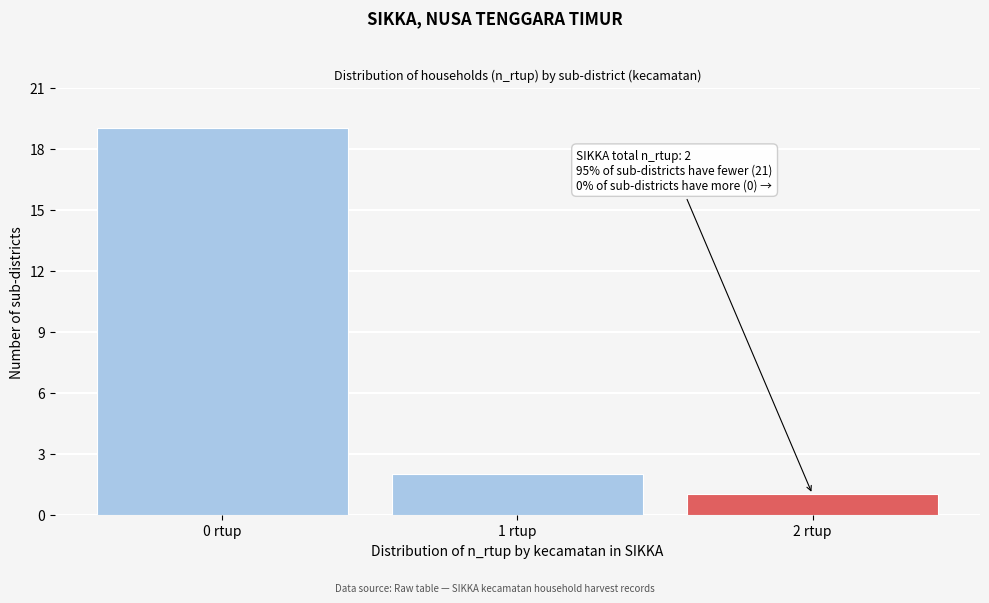

Reading left to right, extract all data points from this chart.

0 rtup=19	1 rtup=2	2 rtup=1